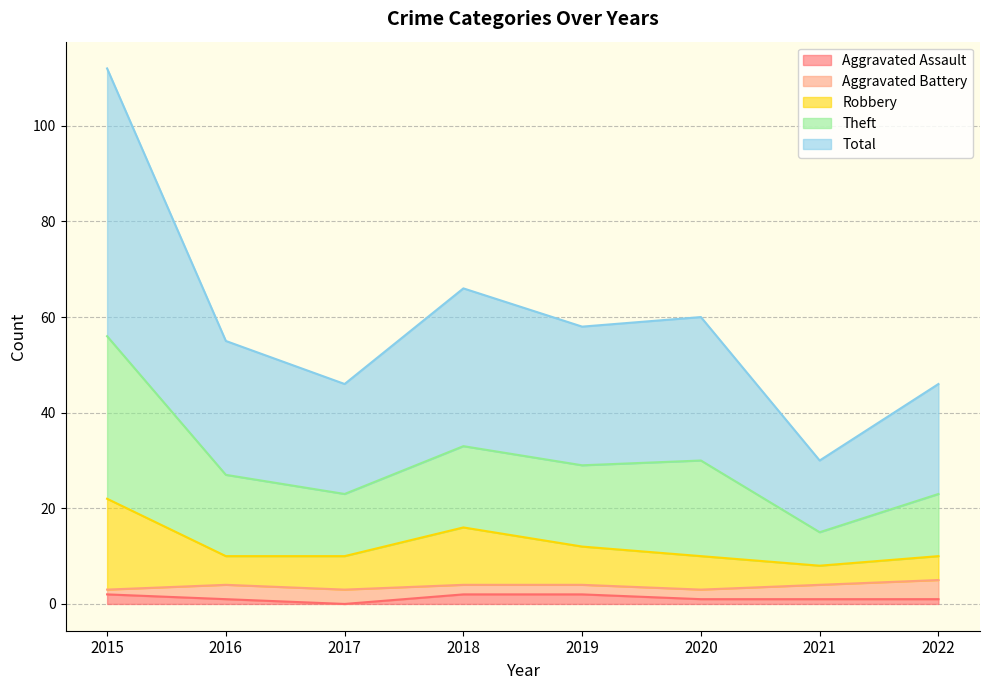

What is the spread (max minus min) of values at 2015?

110